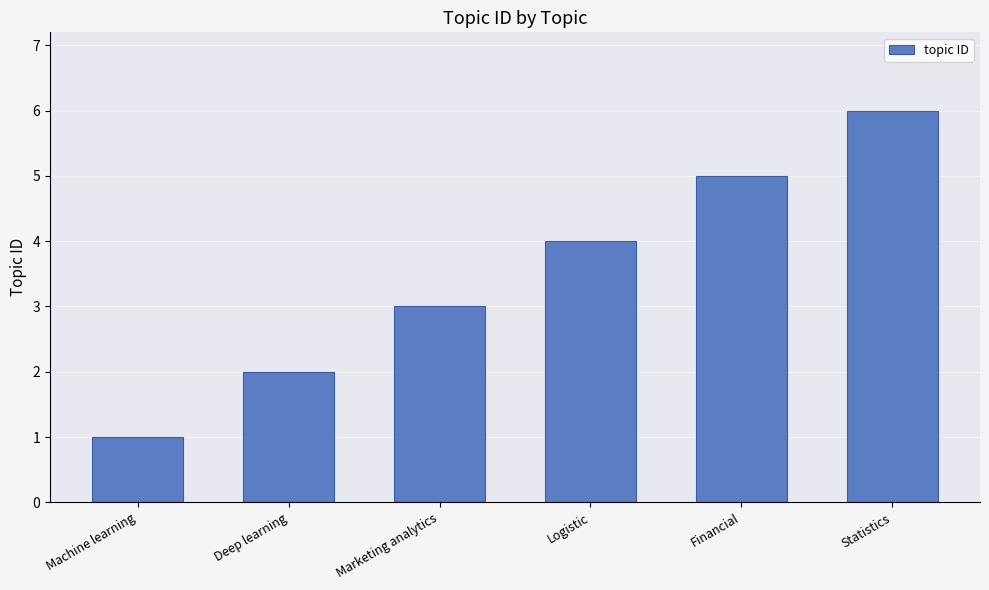

Reading right to left, what are all the values shown in this chart?

Statistics=6	Financial=5	Logistic=4	Marketing analytics=3	Deep learning=2	Machine learning=1